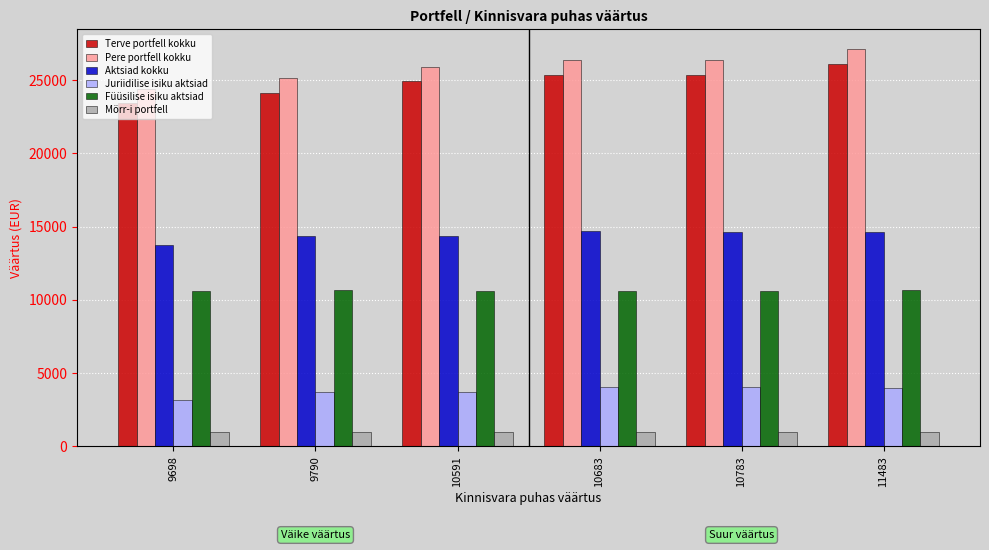

What is the difference between the second highest and second lowest values in the Aktsiad kokku series?

312